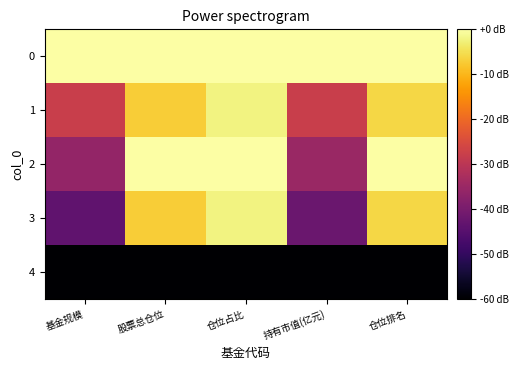

What is the spread (max minus min) of values at 股票总仓位?

60.0